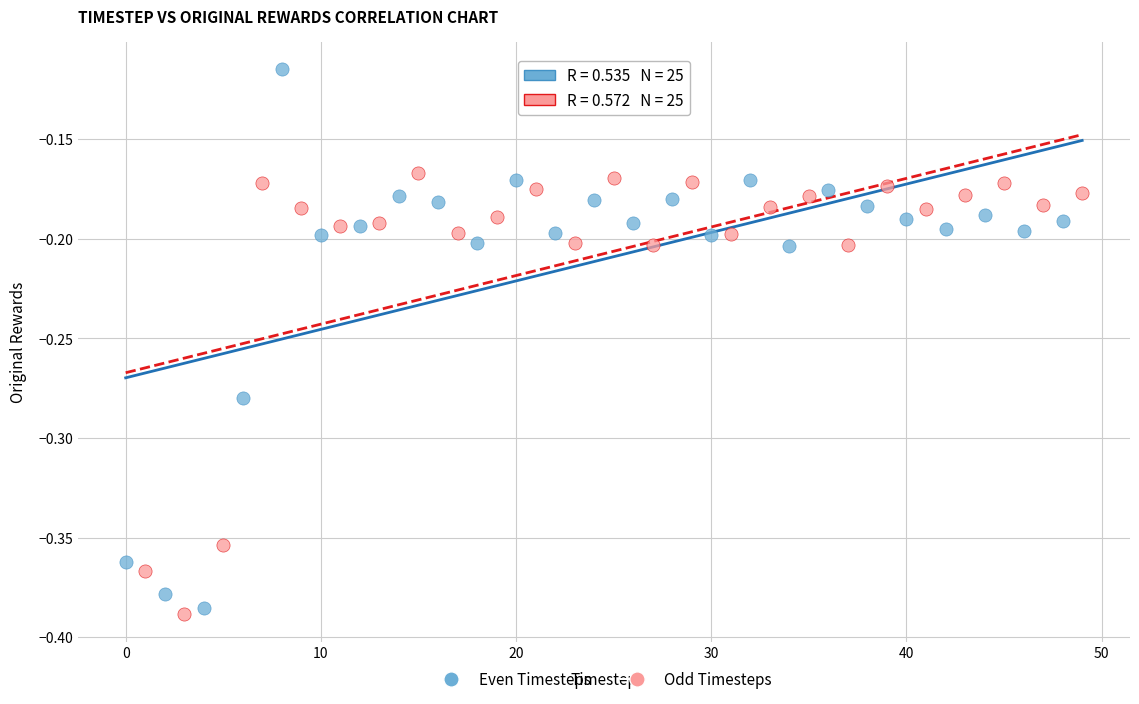

Which series reaches the maximum Y coordinate?

Even Timesteps